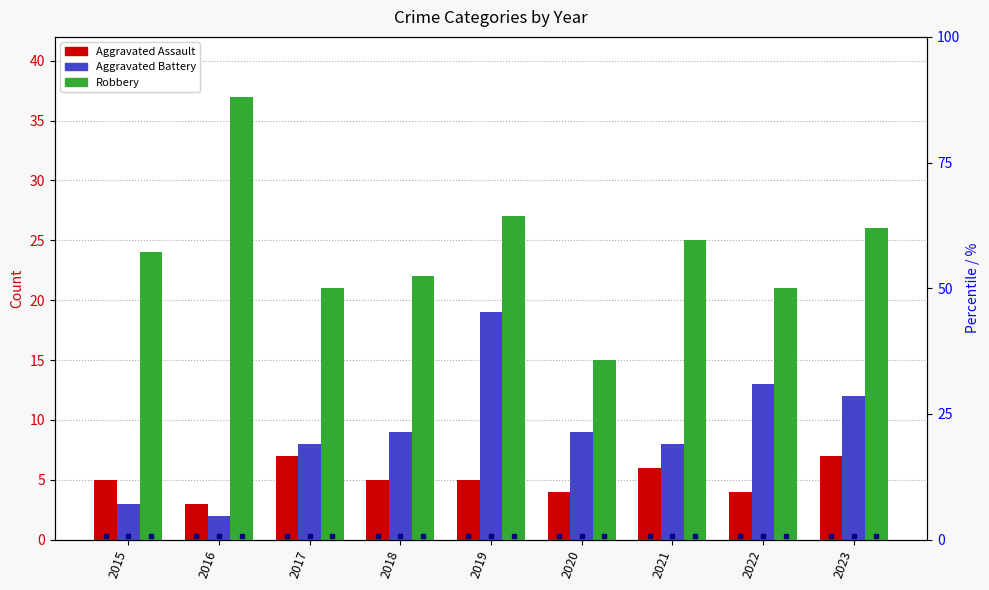

Rank the series by their maximum value, from lowest to highest.

Aggravated Assault, Aggravated Battery, Robbery